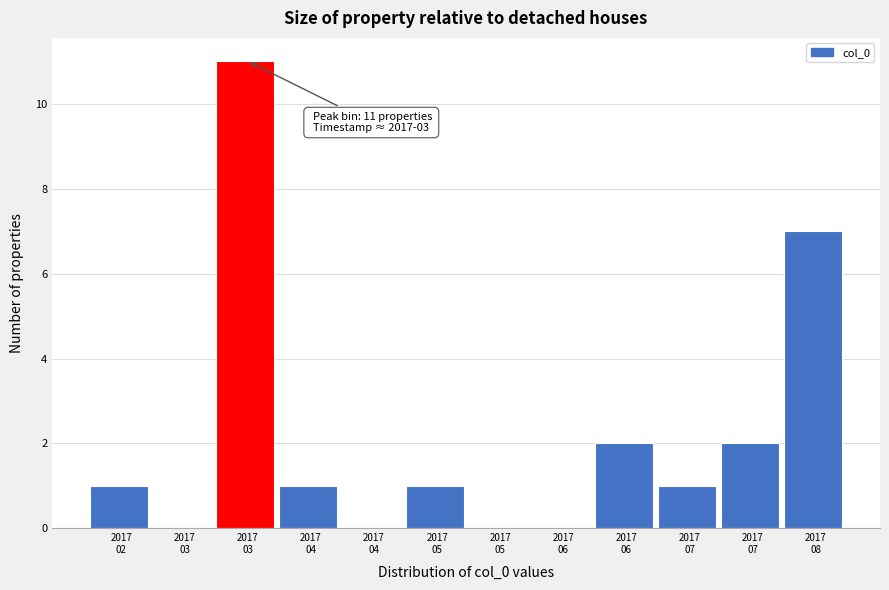

Count the number of data series in this chart.

1